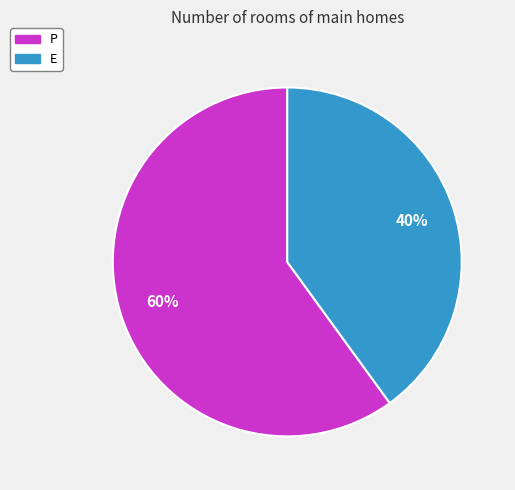

Which slice represents more than half of the pie?

P